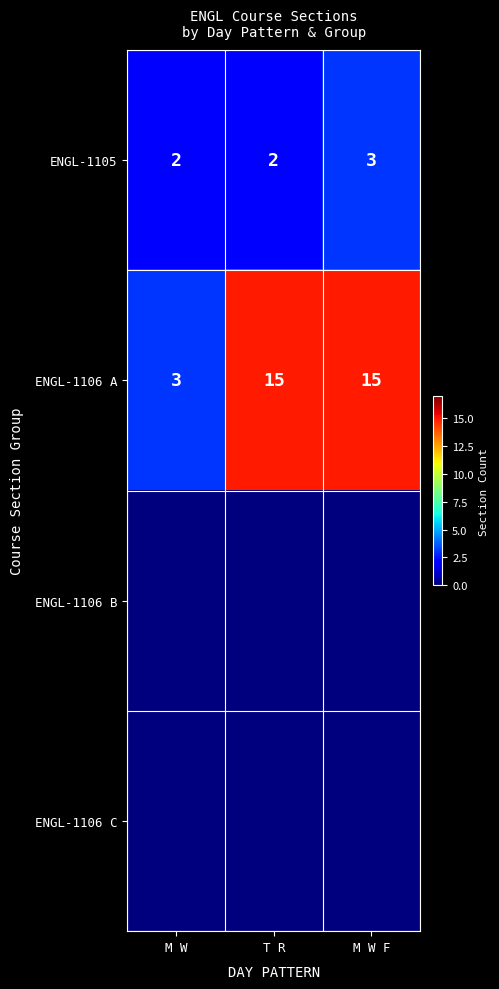

At how many categories does at least one series exceed 11?

2